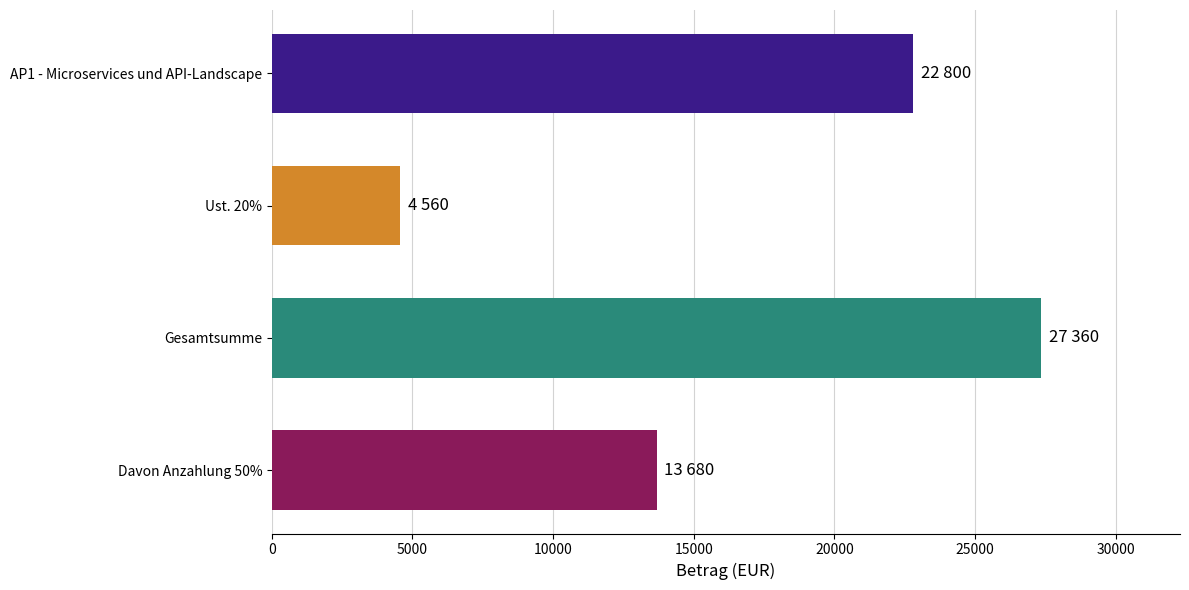

What is the change in value from Gesamtsumme to Davon Anzahlung 50%?

-13680